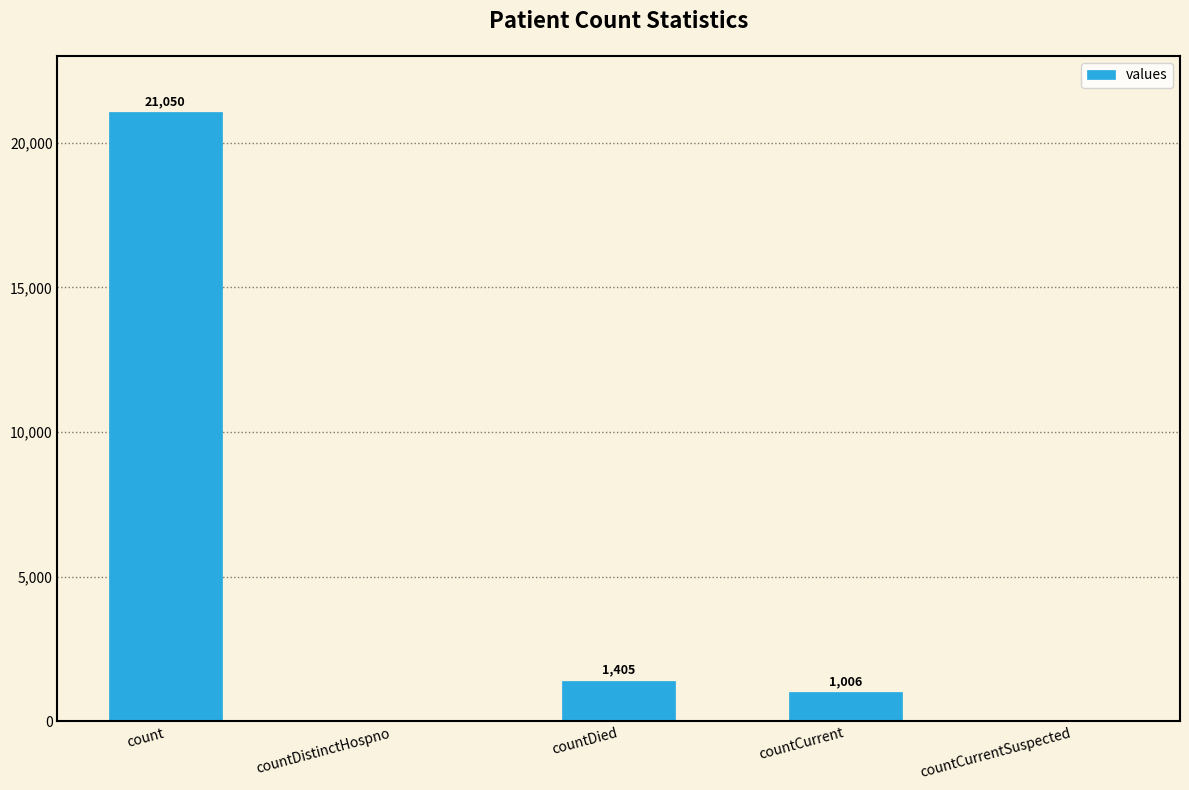

What is the maximum value shown in the chart?

21050